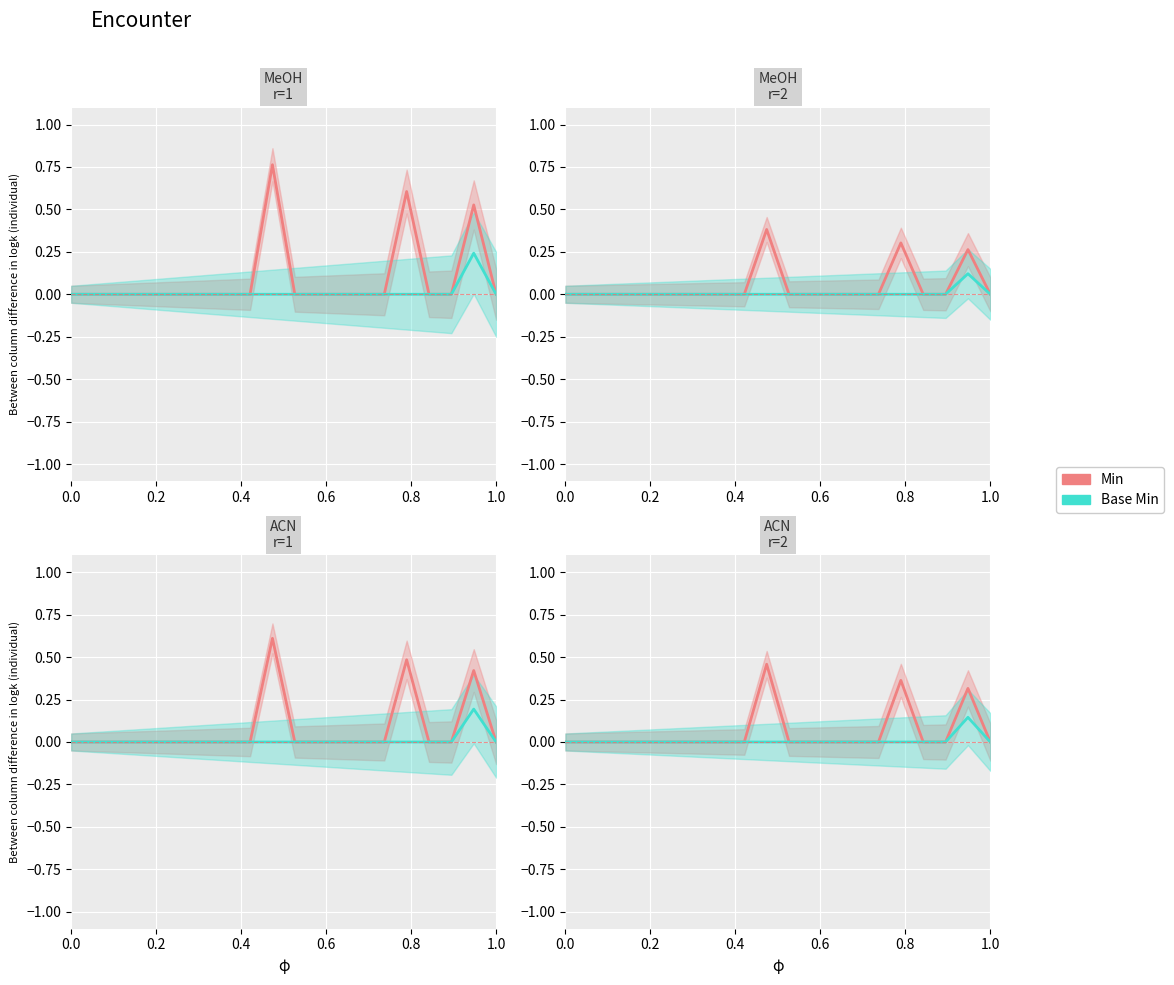

Is it true that Min equals -0.1 at Encounter.language?

False